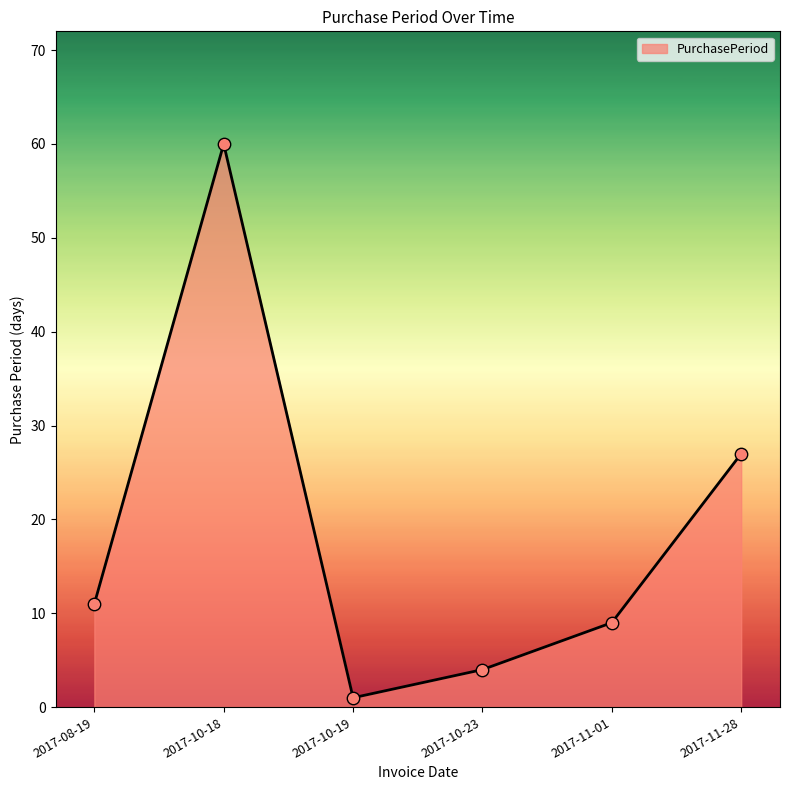

What is the change in value from 2017-10-18 to 2017-10-23?

-56